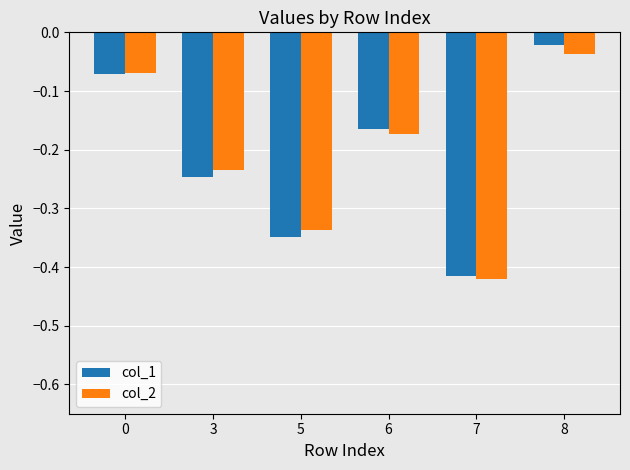

Is the value of col_2 at 0 greater than the value of col_1 at 5?

Yes